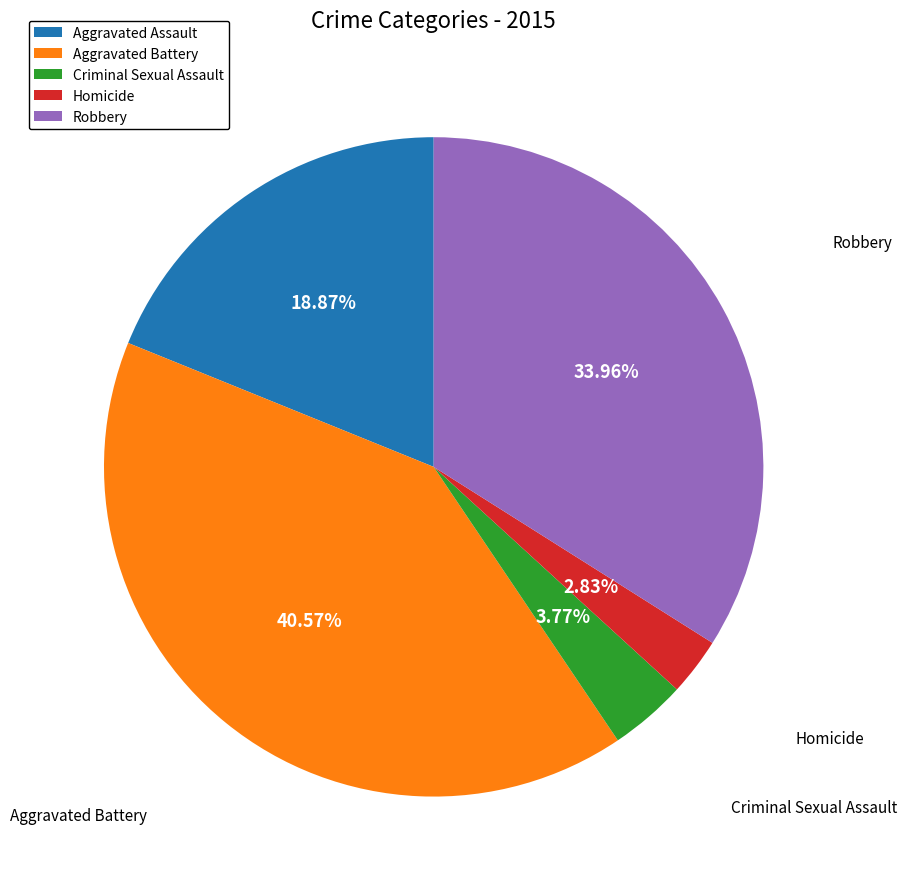

To the nearest percent, what portion does Aggravated Assault represent?

19%